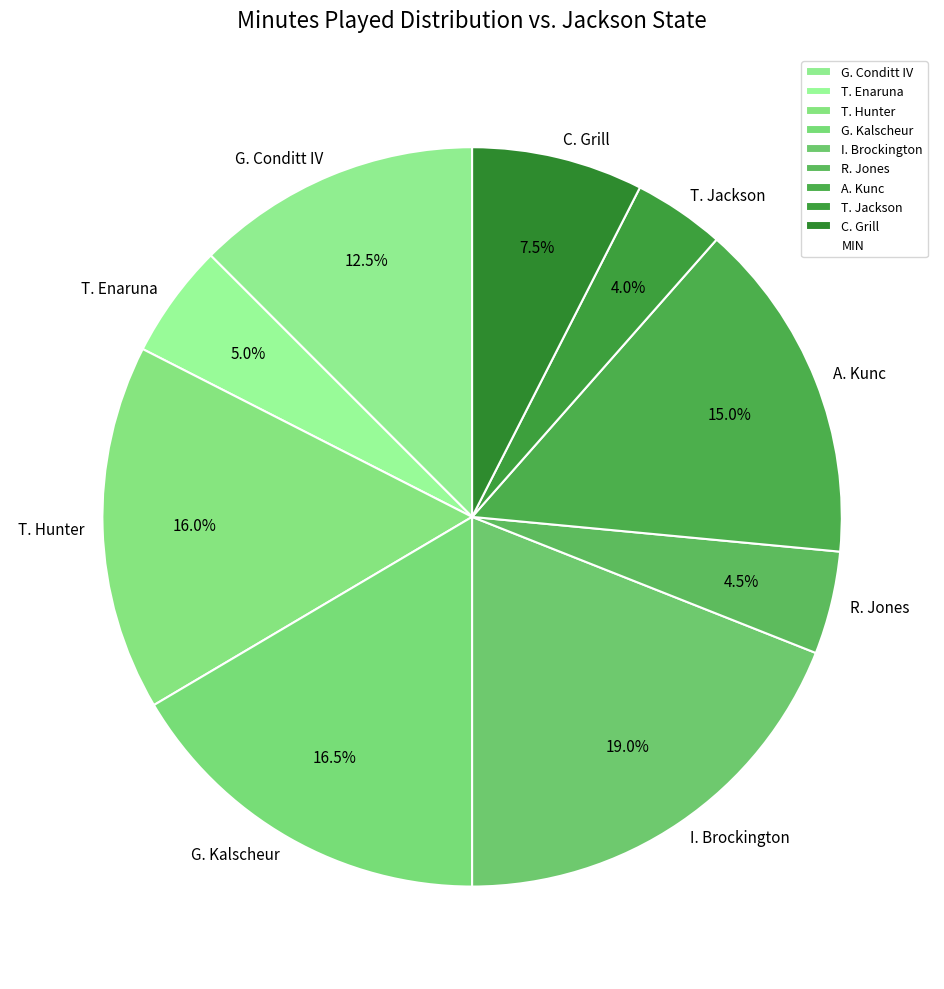

Which slice is the largest?

I. Brockington